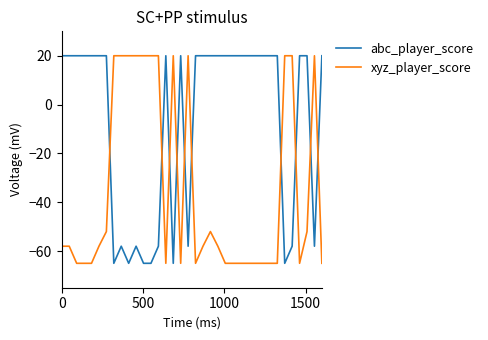

What is the lowest value of the abc_player_score series?

-65